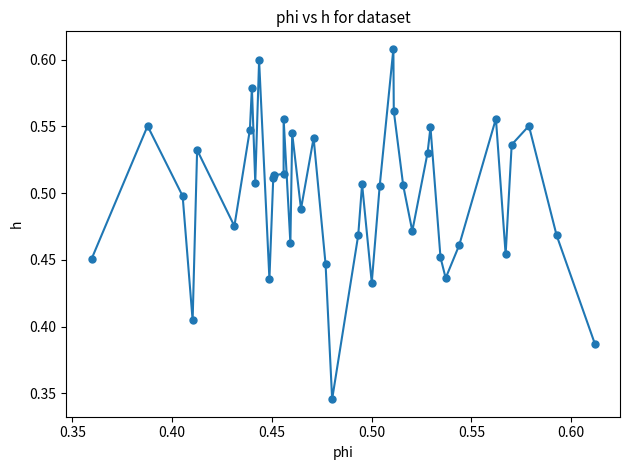

True or false: the data has more than 0 interior local peaks.

True